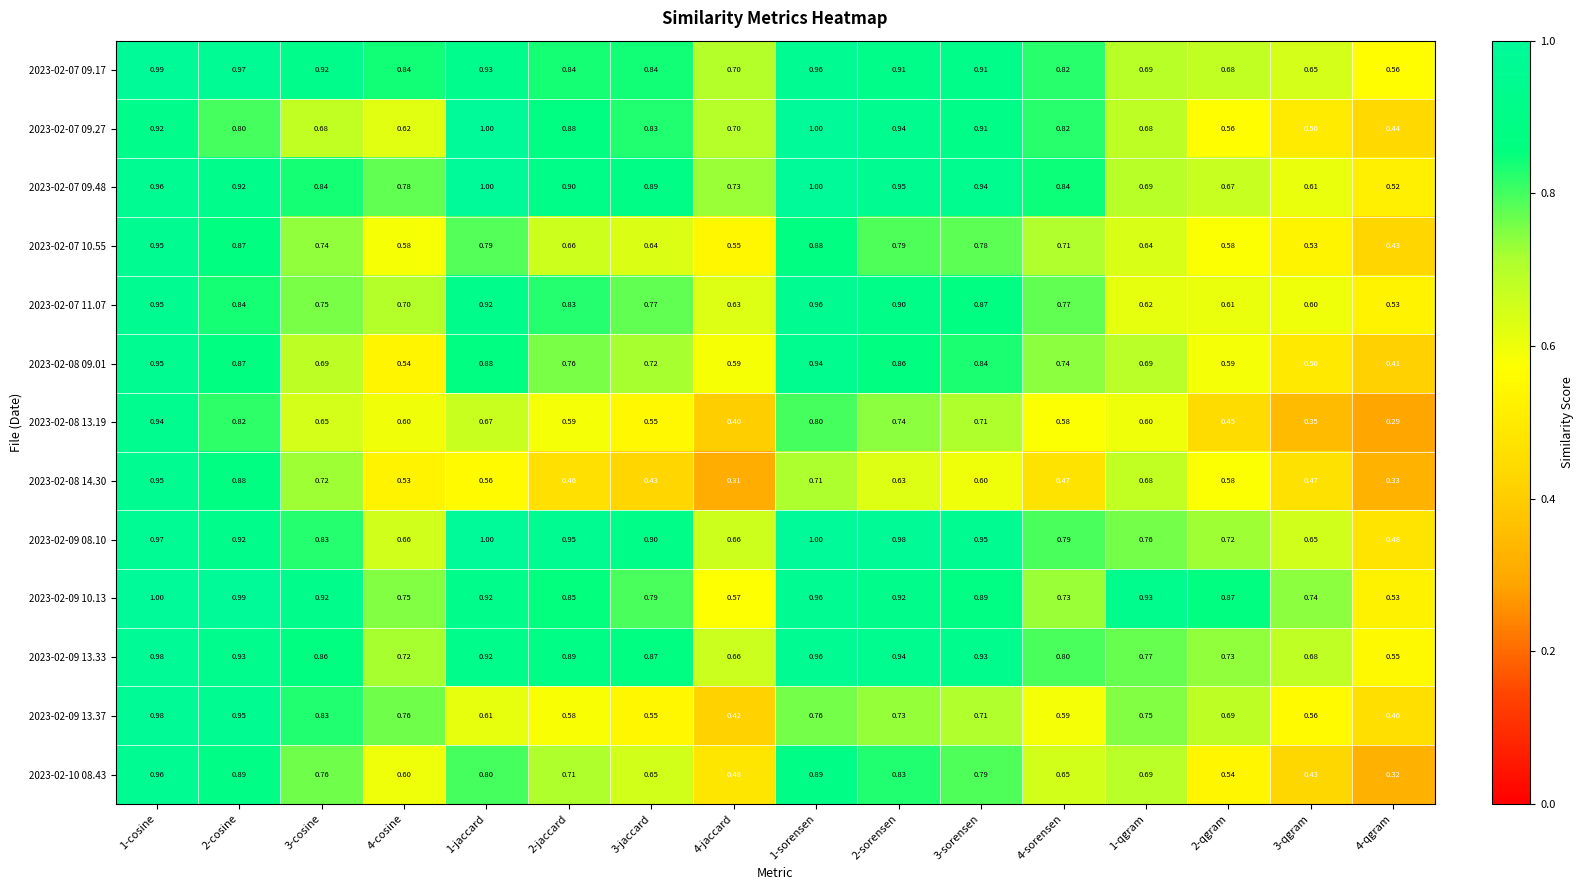

Is the value of 2023-02-09 10.13 at 2-jaccard greater than the value of 2023-02-09 08.10 at 2-sorensen?

No